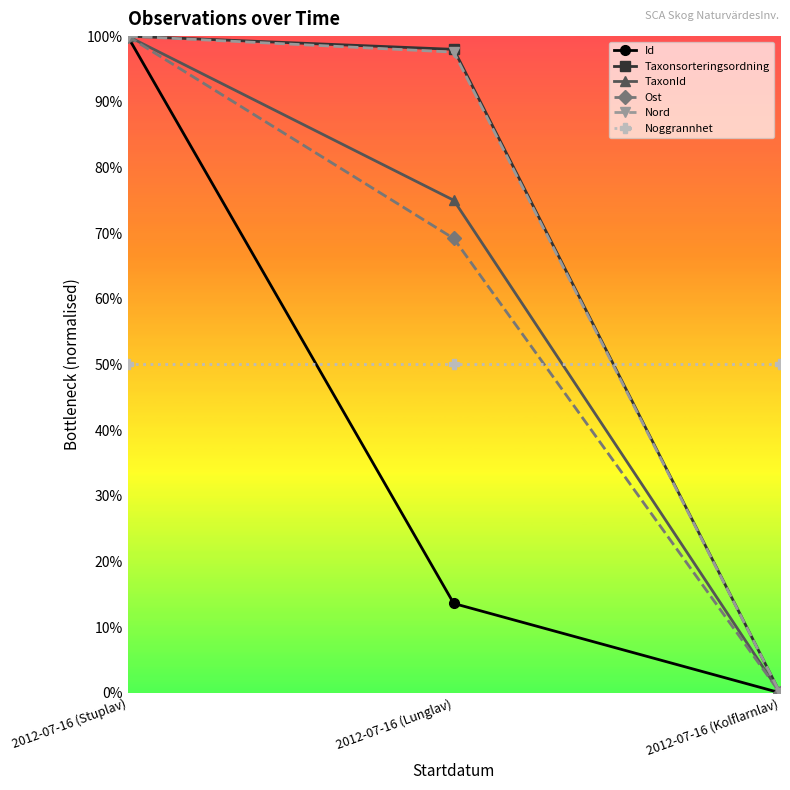

What are all the series names shown in the legend?

Id, Taxonsorteringsordning, TaxonId, Ost, Nord, Noggrannhet